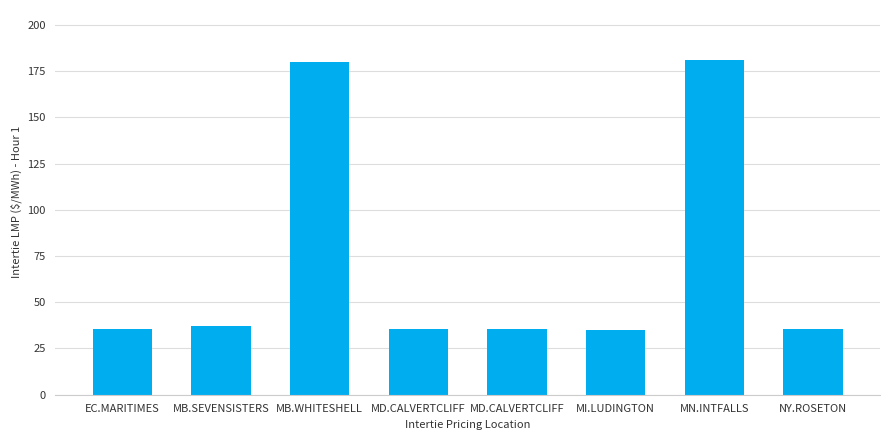

How many bars are there in total?

8